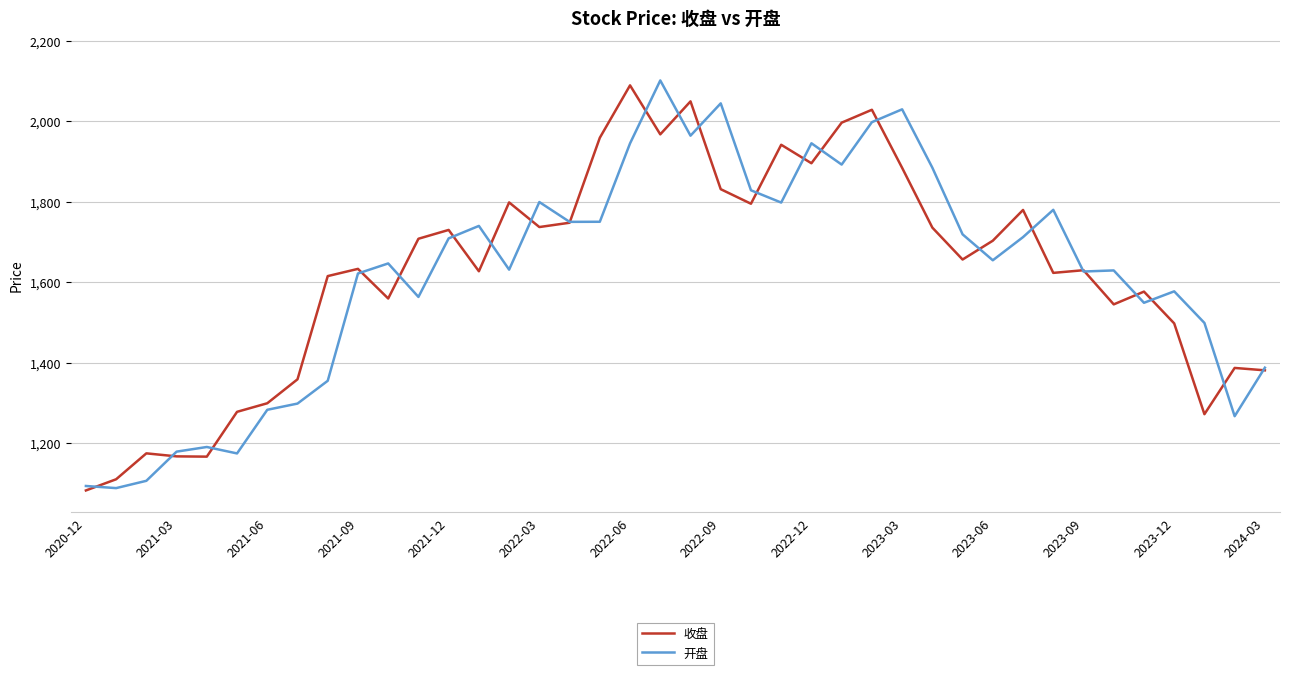

How many values in the 收盘 series are below 1656?

20